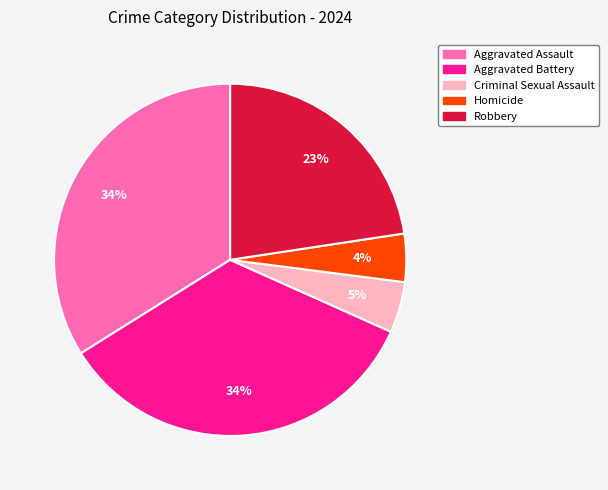

To the nearest percent, what is the combined percentage of Homicide and Criminal Sexual Assault?

9%